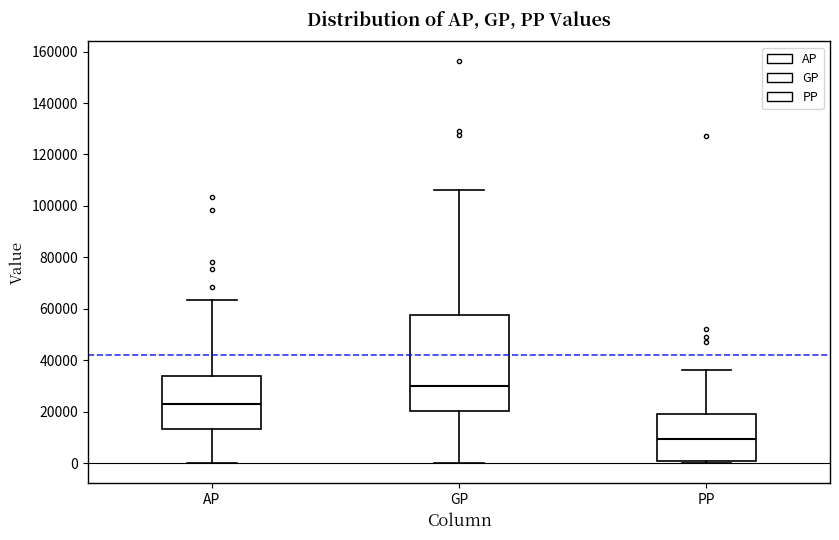

Reading left to right, read every box against the y-axis: the position of its median line, the range the box covers, and the ends of its whiskers. The values are not printed on the chart, so give them approximately, as read against the axis.

AP: median 22000, box 14000 to 34000, whiskers 0 to 64000
GP: median 30000, box 20000 to 58000, whiskers 0 to 106000
PP: median 10000, box 0 to 20000, whiskers 0 (just below the box's lower edge) to 36000